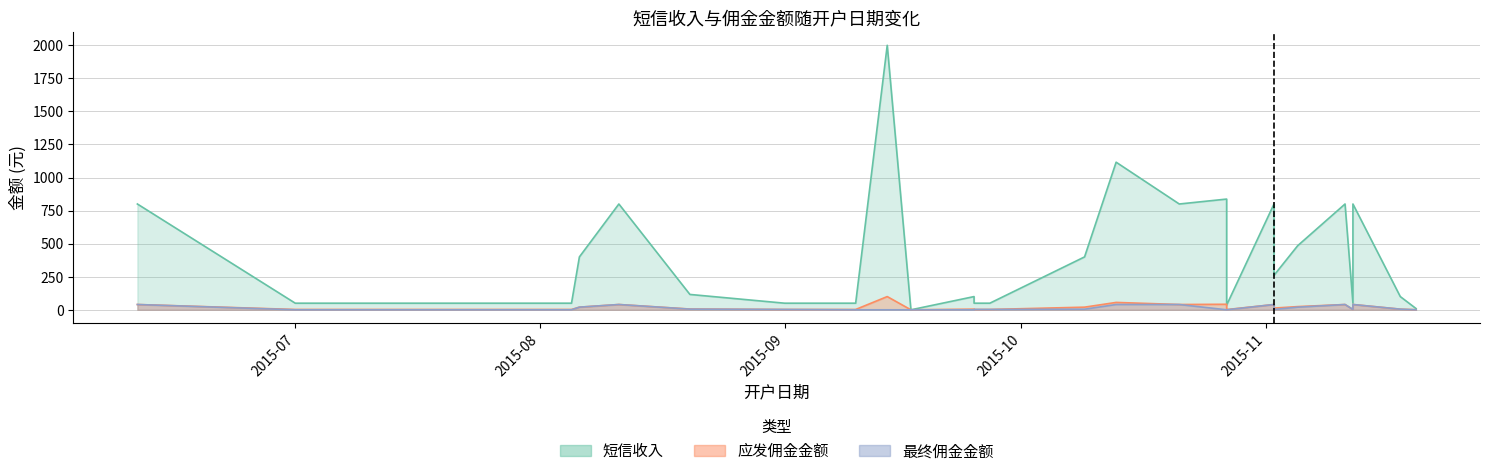

What is the label of the 23rd point from the left?

2015-11-12